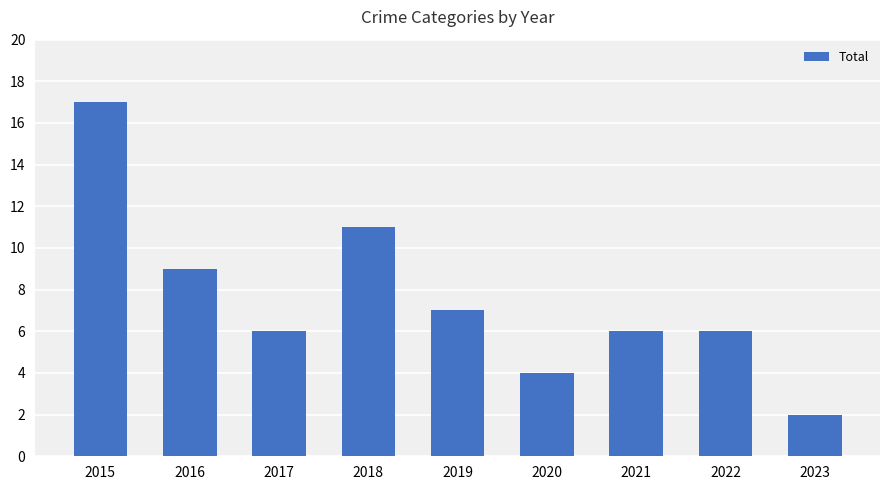

At which category does the chart reach its minimum across all series?

2023